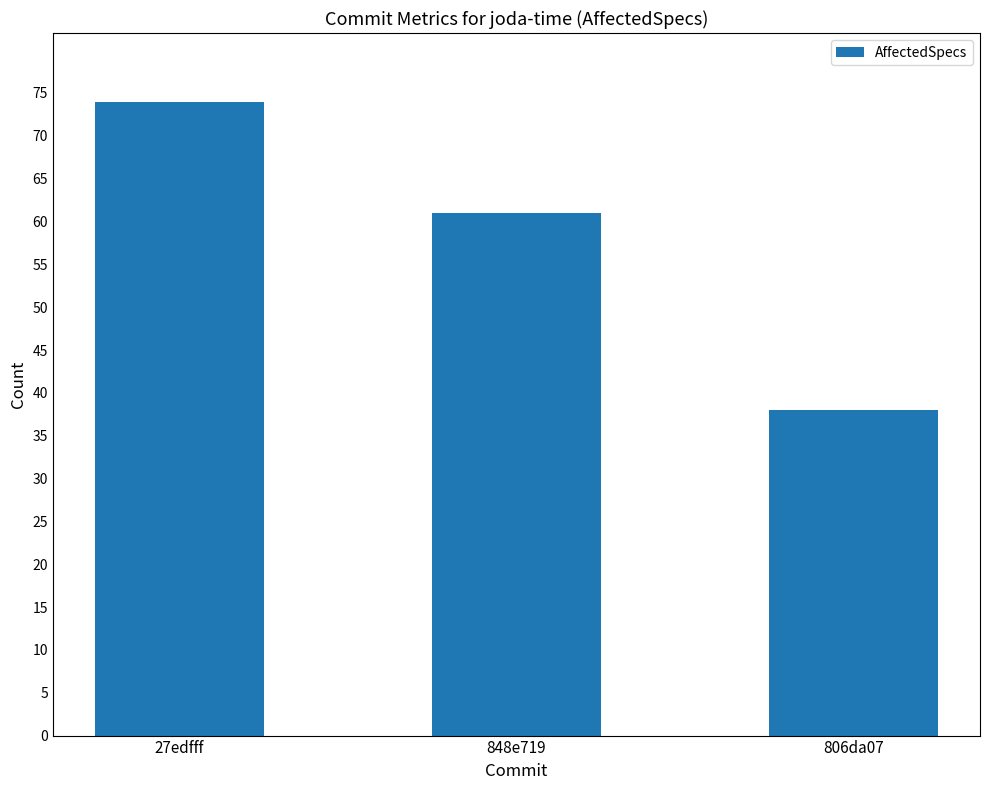

Reading left to right, extract all data points from this chart.

74	61	38